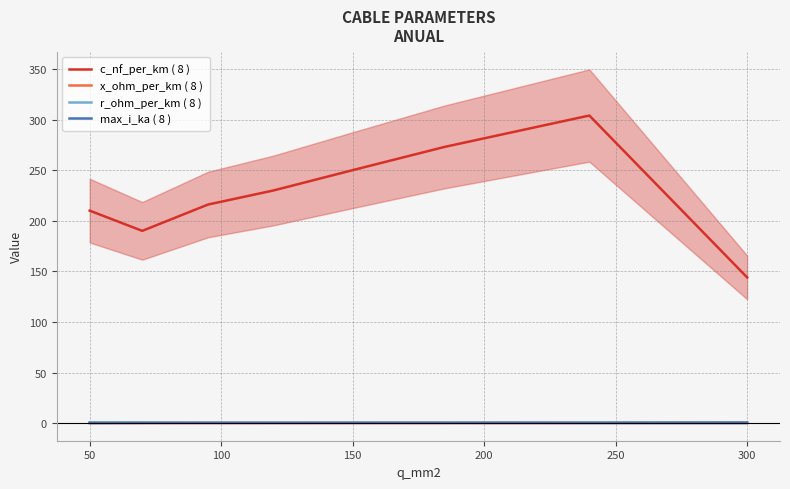

True or false: x_ohm_per_km ( 8 ) and c_nf_per_km ( 8 ) intersect in this chart.

False